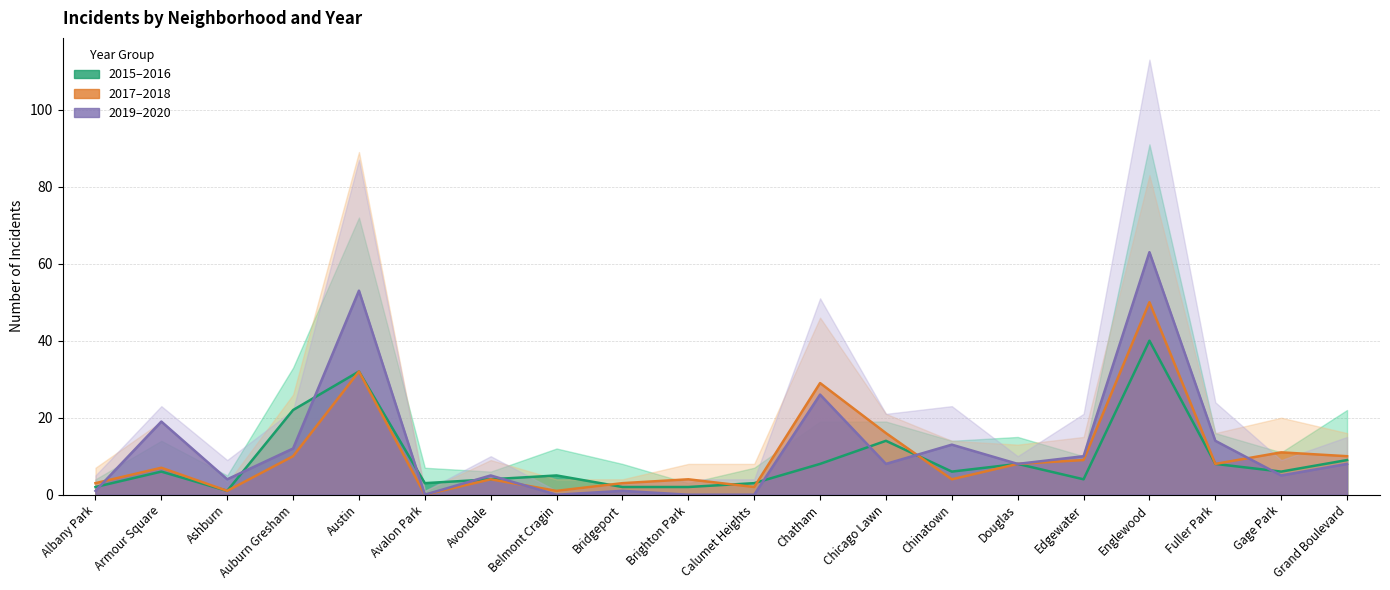

Which has a higher value, Avalon Park or Chinatown?

Chinatown